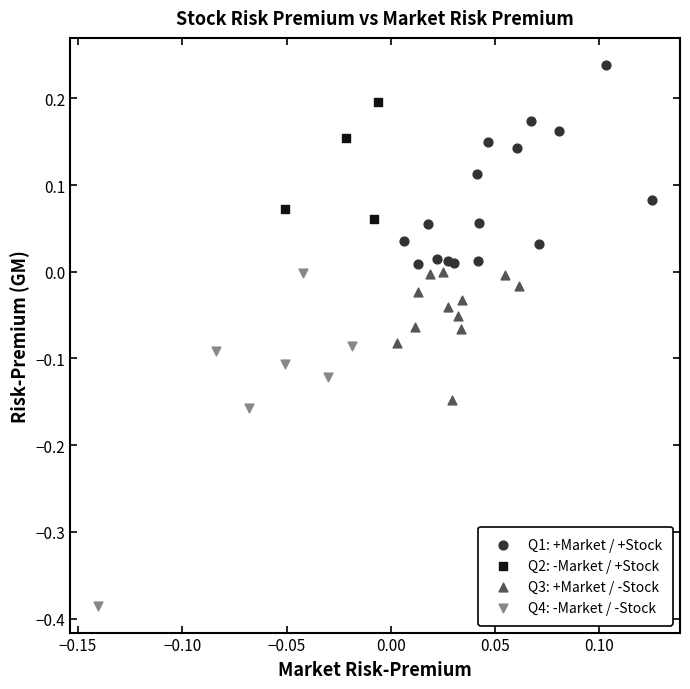

Which series reaches the maximum Y coordinate?

Q1: +Market / +Stock